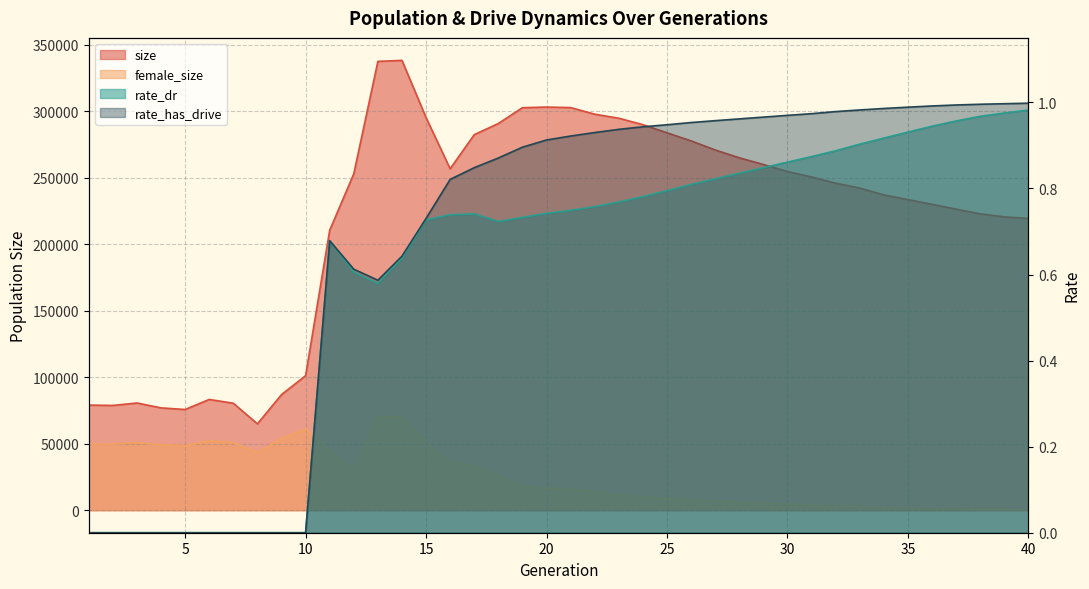

How many data points does each series have?

40